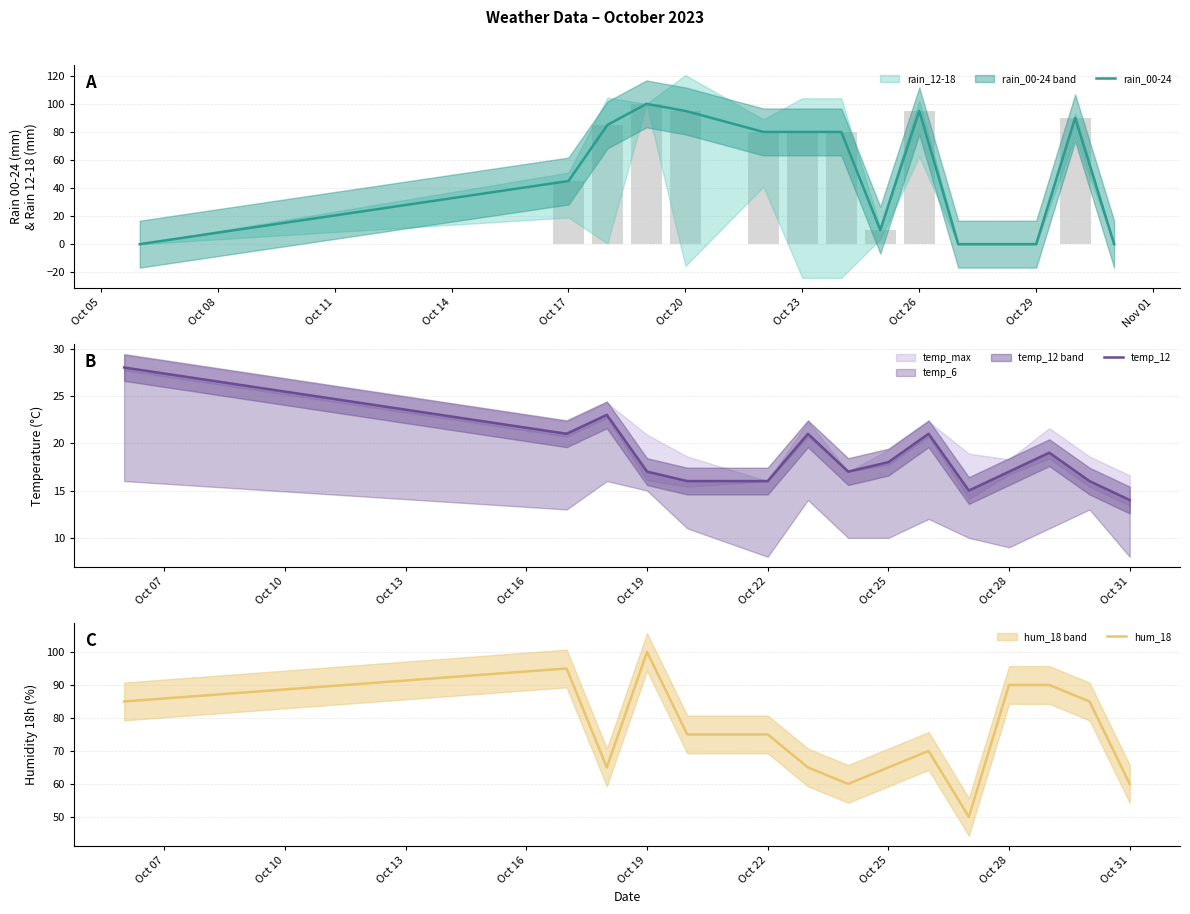

Rank the series by their maximum value, from highest to lowest.

rain_00-24, hum_18, temp_12